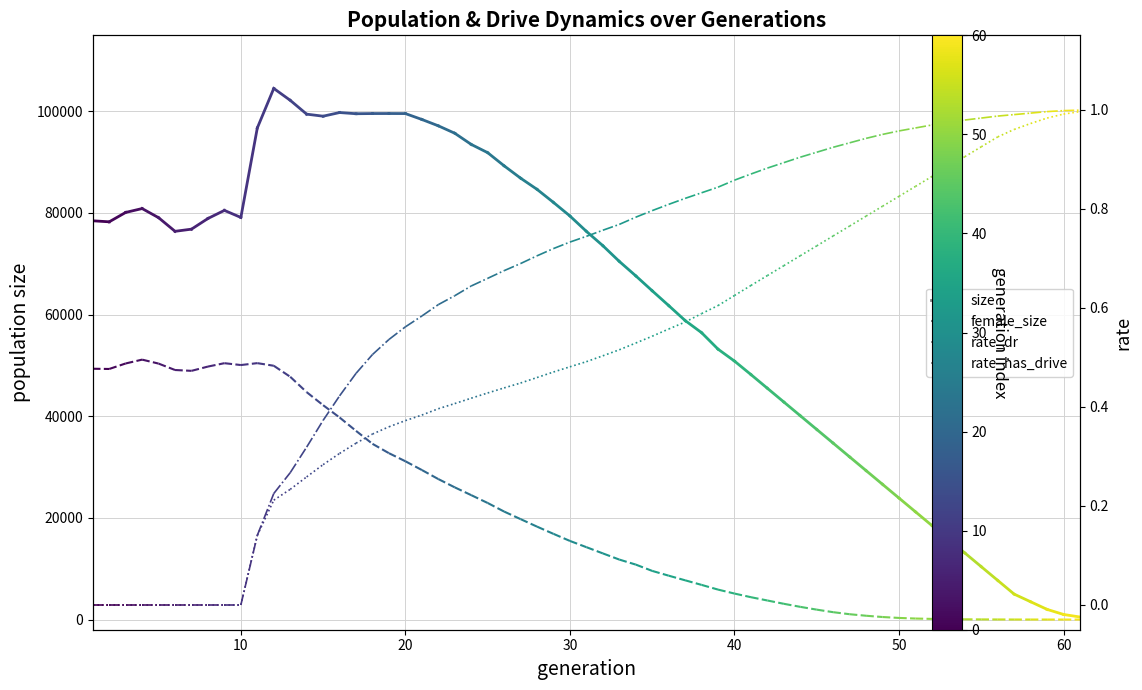

Which series has the widest spread of values?

size